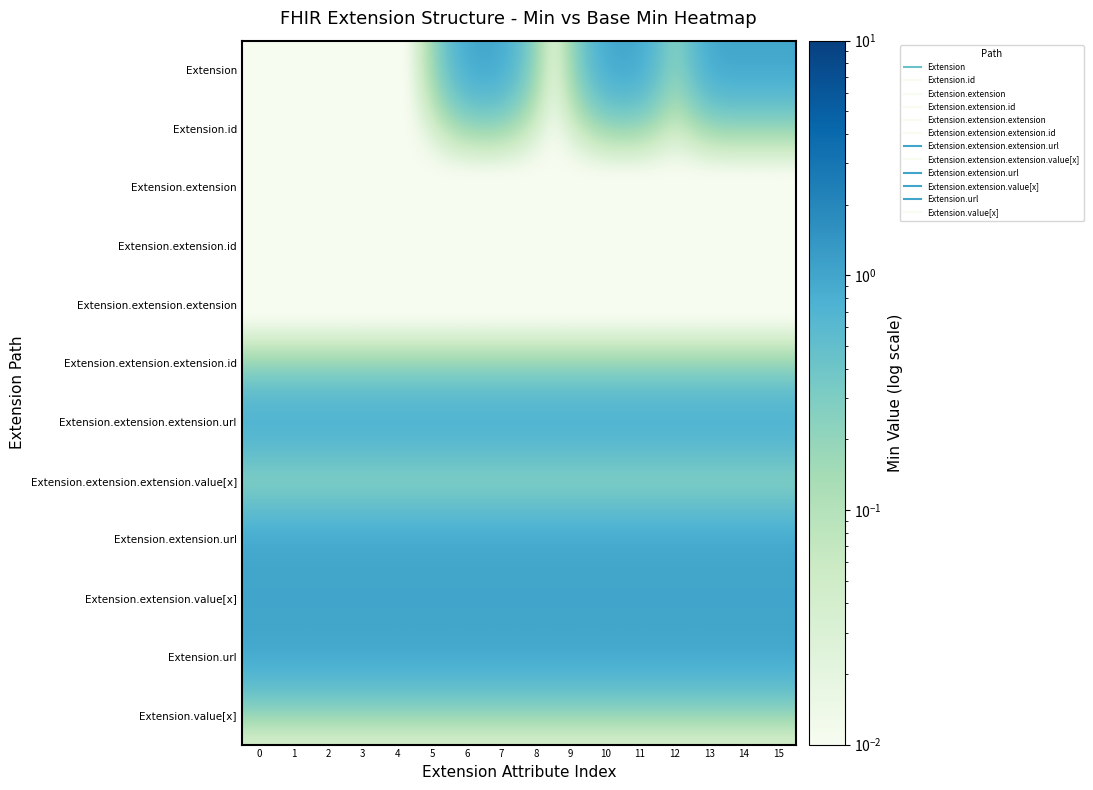

At how many categories does at least one series exceed 0?

16